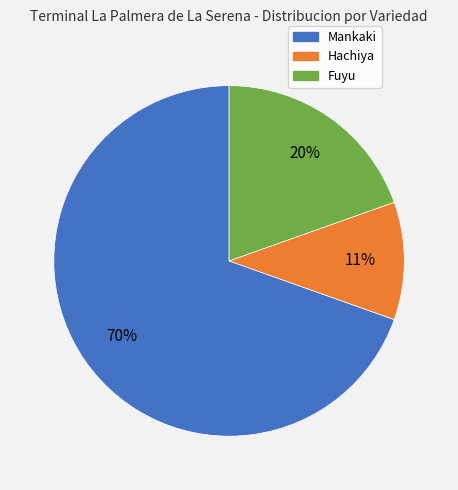

Is it true that Hachiya is 11% of the pie?

True